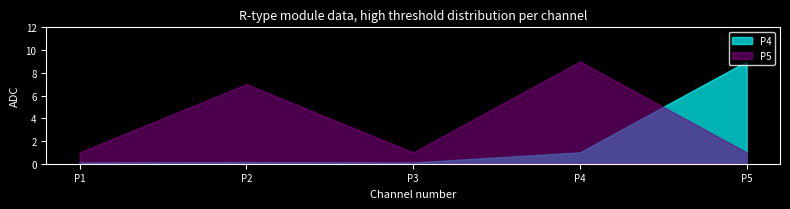

How many distinct data groups are displayed?

2